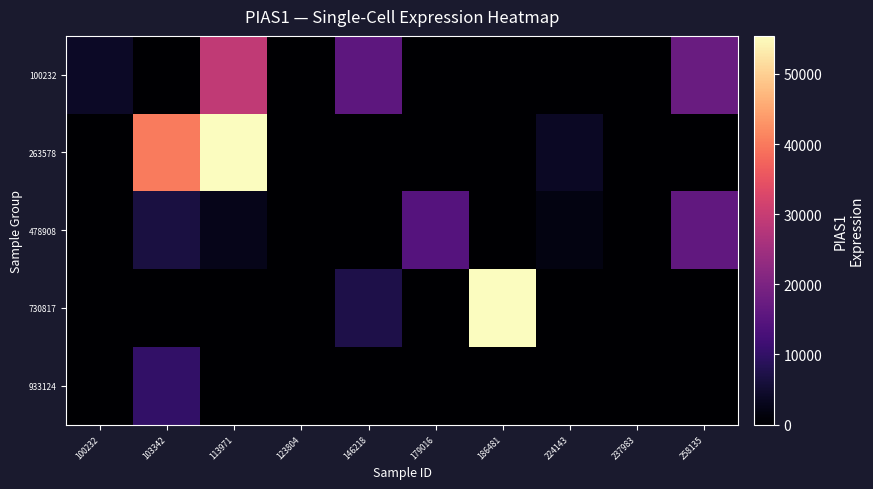

At how many categories does at least one series exceed 40464?

2